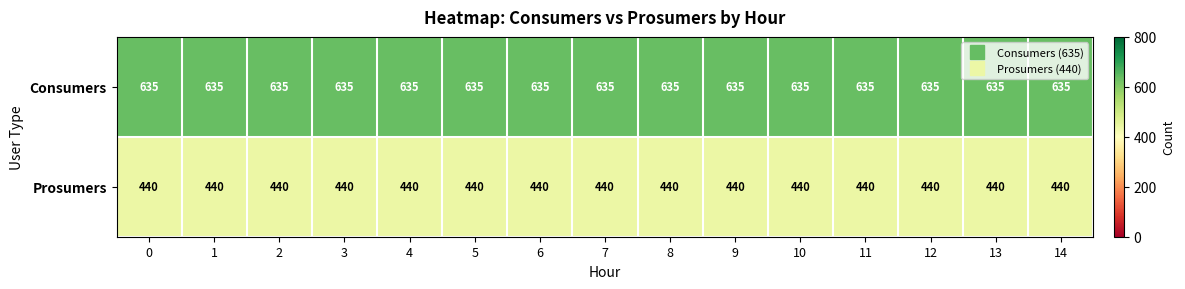

Read the Consumers value at 14.

635